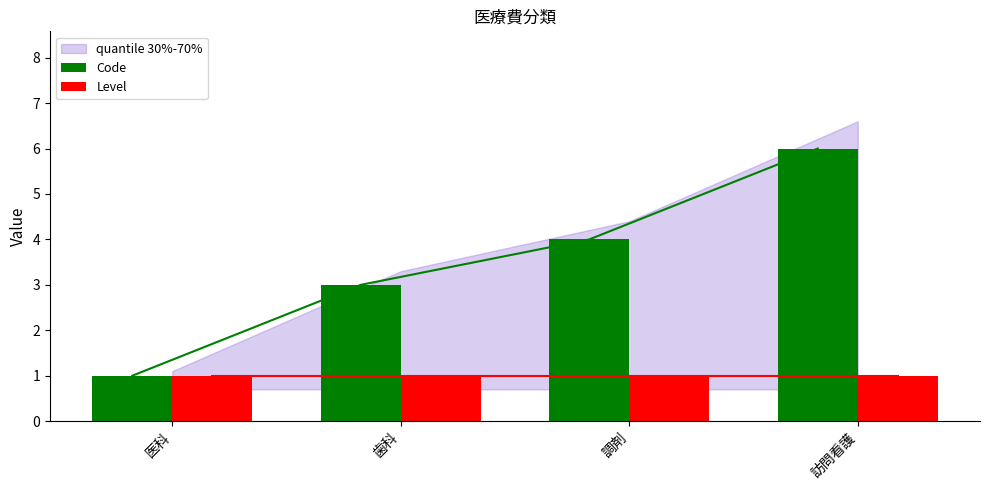

The Code series shows 1 at 歯科. True or false?

False